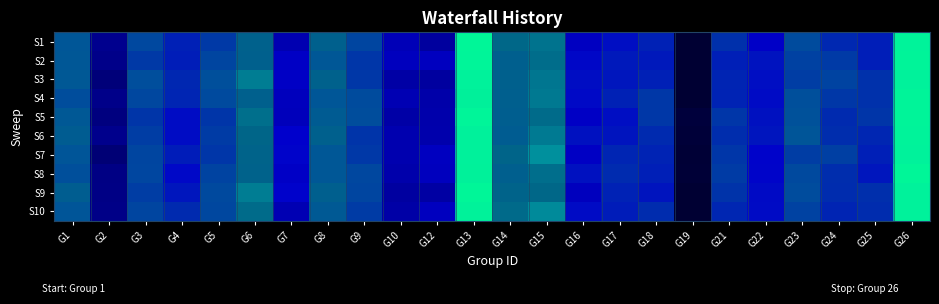

At G12, list the series in order from largest to smallest.

S7, S10, S2, S8, S6, S5, S4, S9, S3, S1